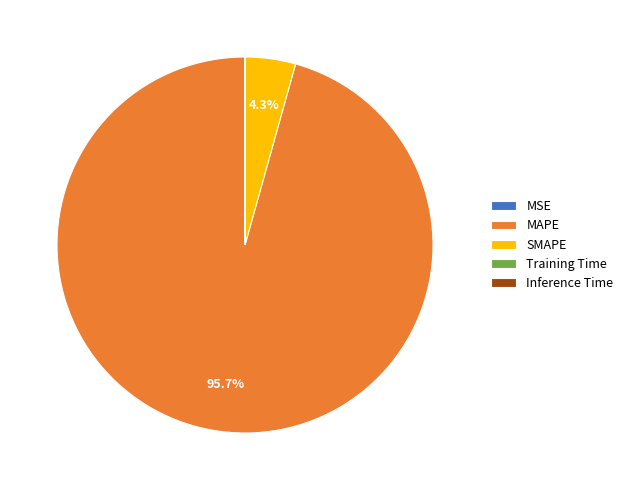

Does MAPE account for over 50% of the chart?

Yes